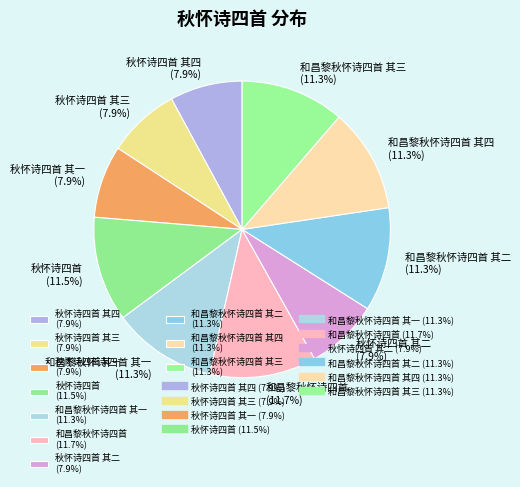

To the nearest percent, what is the average slice percentage?

10%